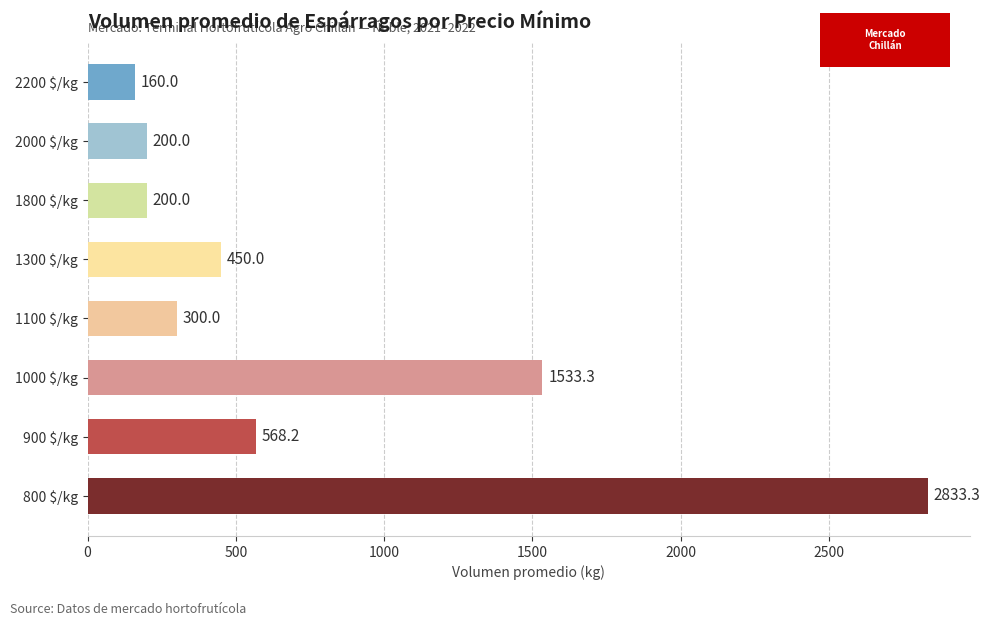

True or false: the data shows 798.3 at 1300 $/kg.

False